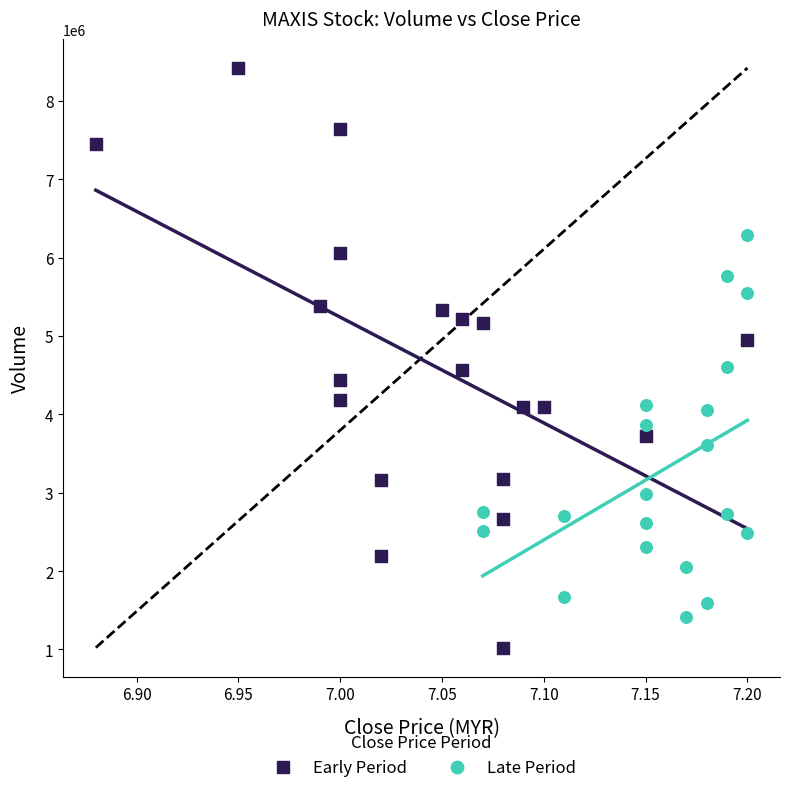

What are all the series names shown in the legend?

Early Period, Late Period